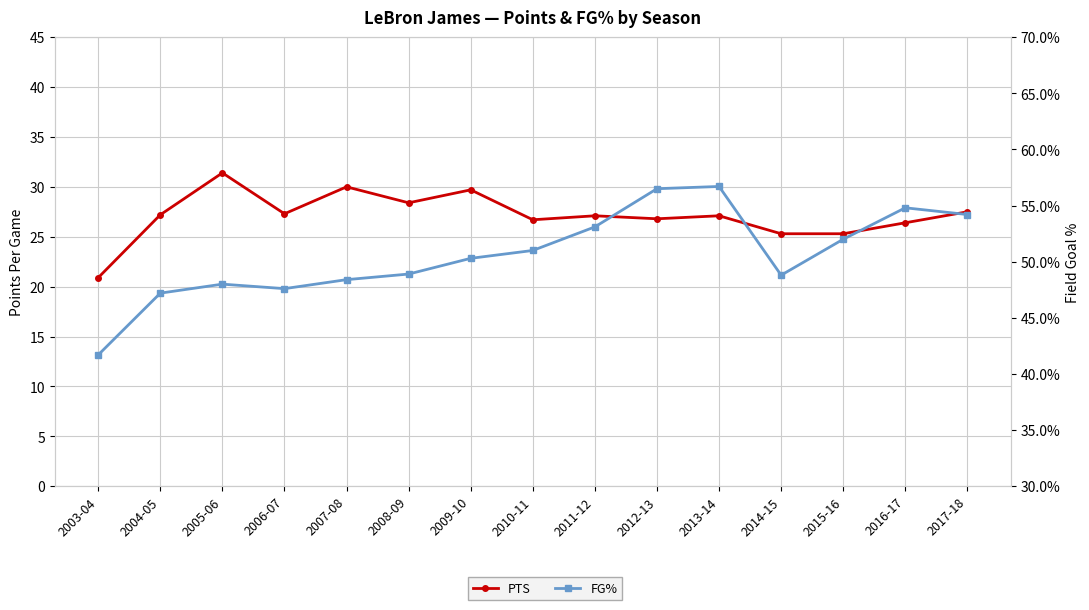

True or false: FG% and PTS intersect in this chart.

False